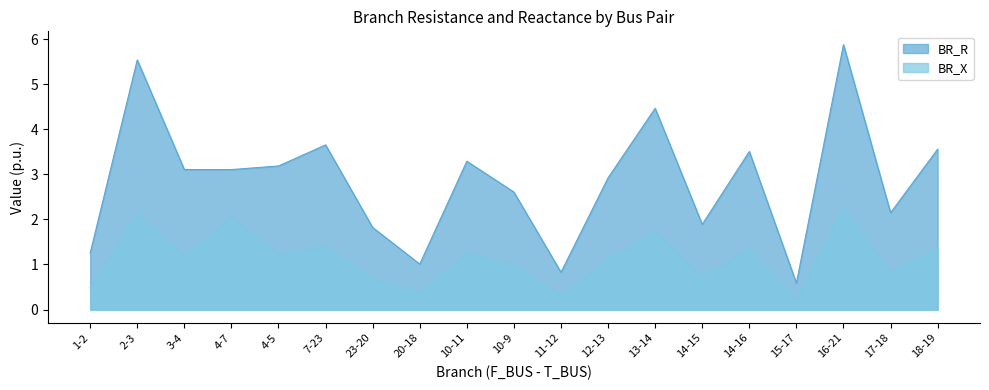

At 7-23, list the series in order from largest to smallest.

BR_R, BR_X